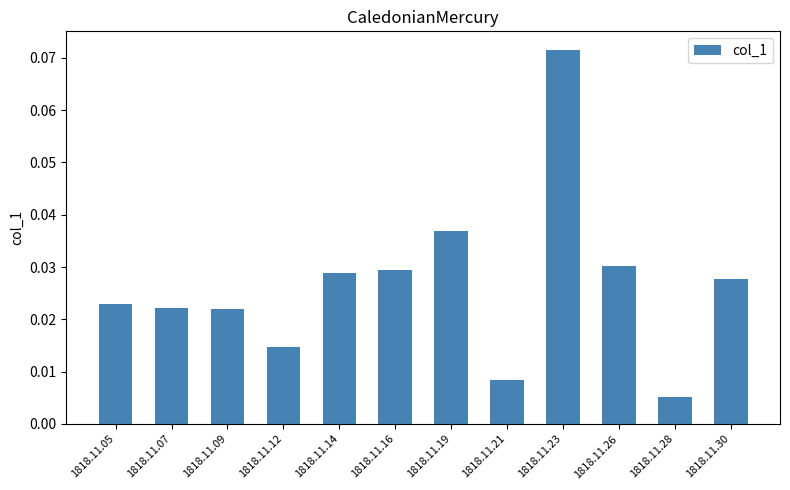

What is the sum of all values?

0.3